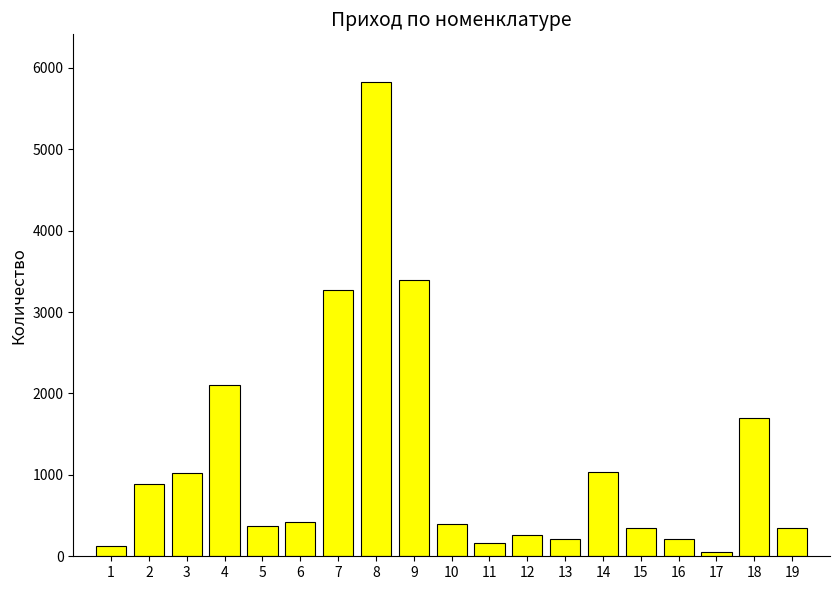

What is the change in value from 5 to 9?

+3016.8